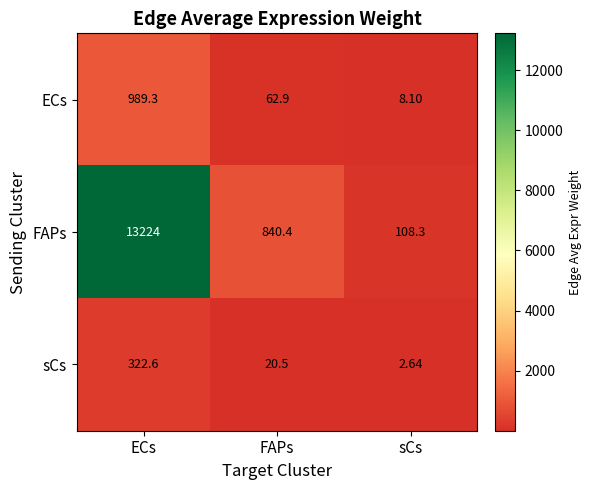

At which label is ECs closest to 498?

FAPs